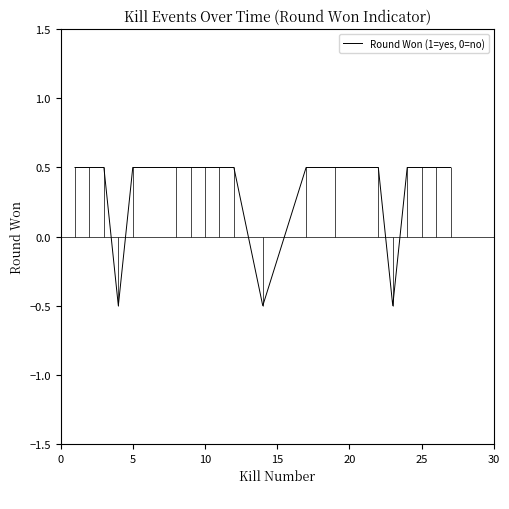

Is it true that Round Won (1=yes, 0=no) equals 0.7 at 10?

False